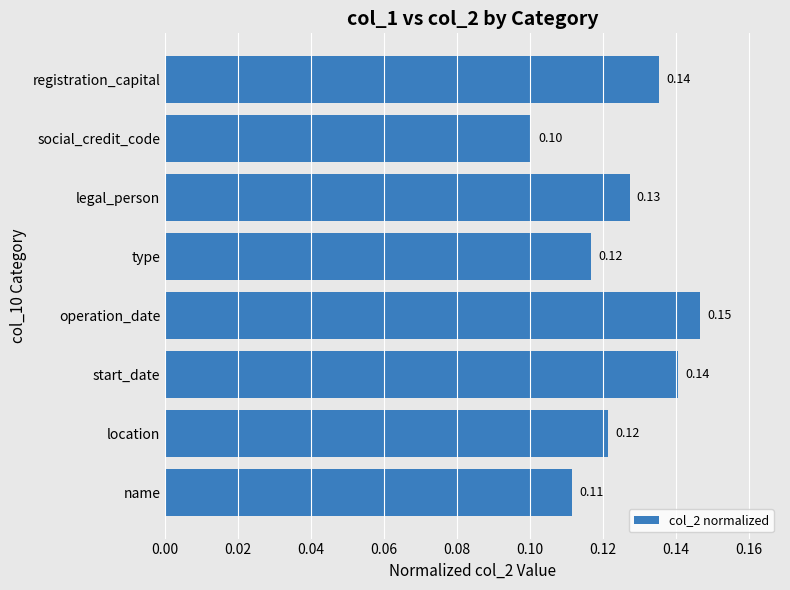

At which label is the value closest to 0?

social_credit_code